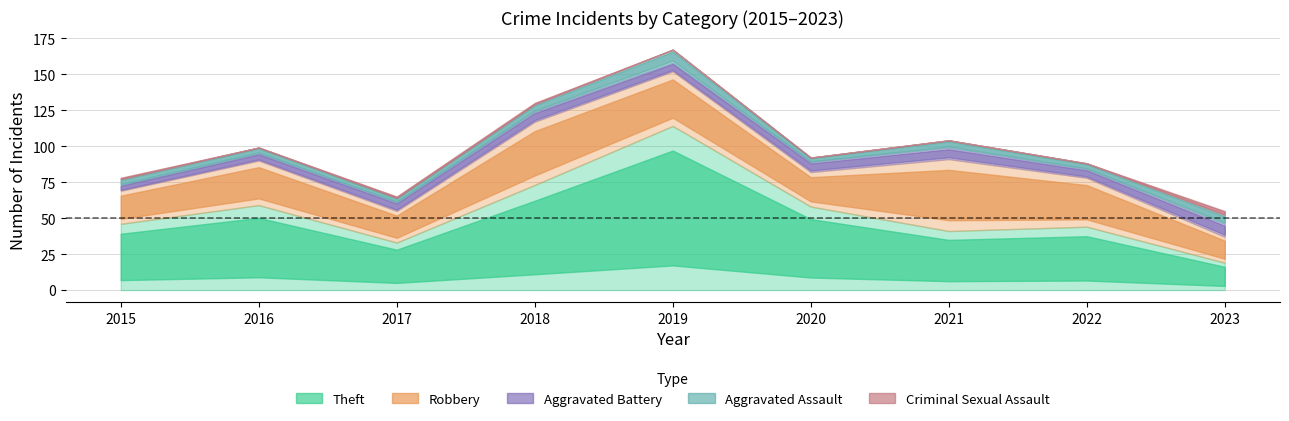

The Aggravated Battery series shows 7 at 2018. True or false?

True